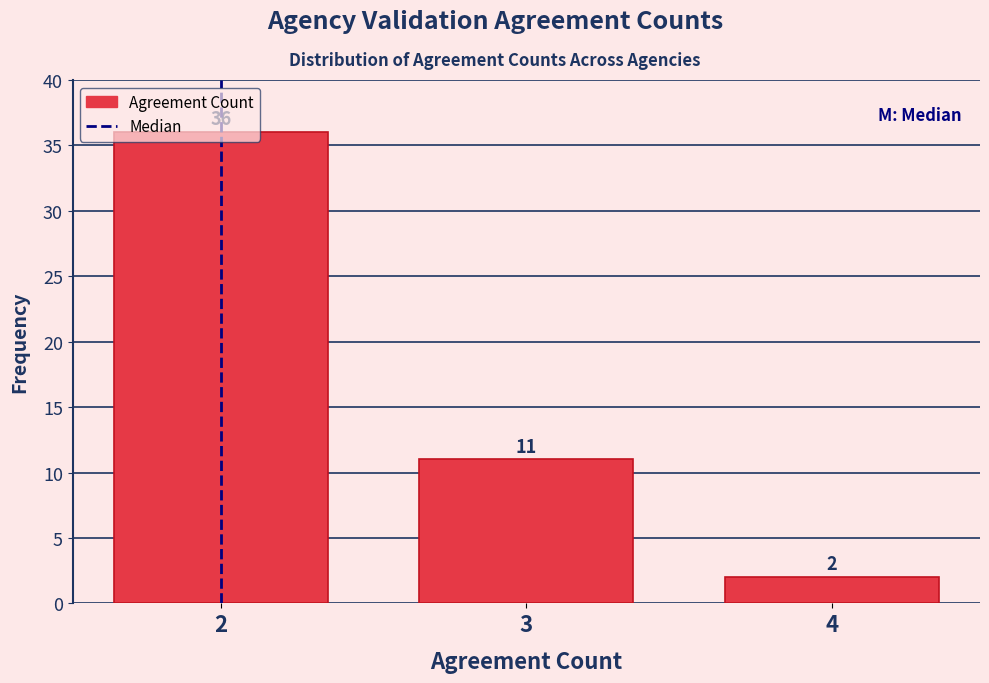

Over which range of the x-axis is the bar tallest?

1.5 to 2.5